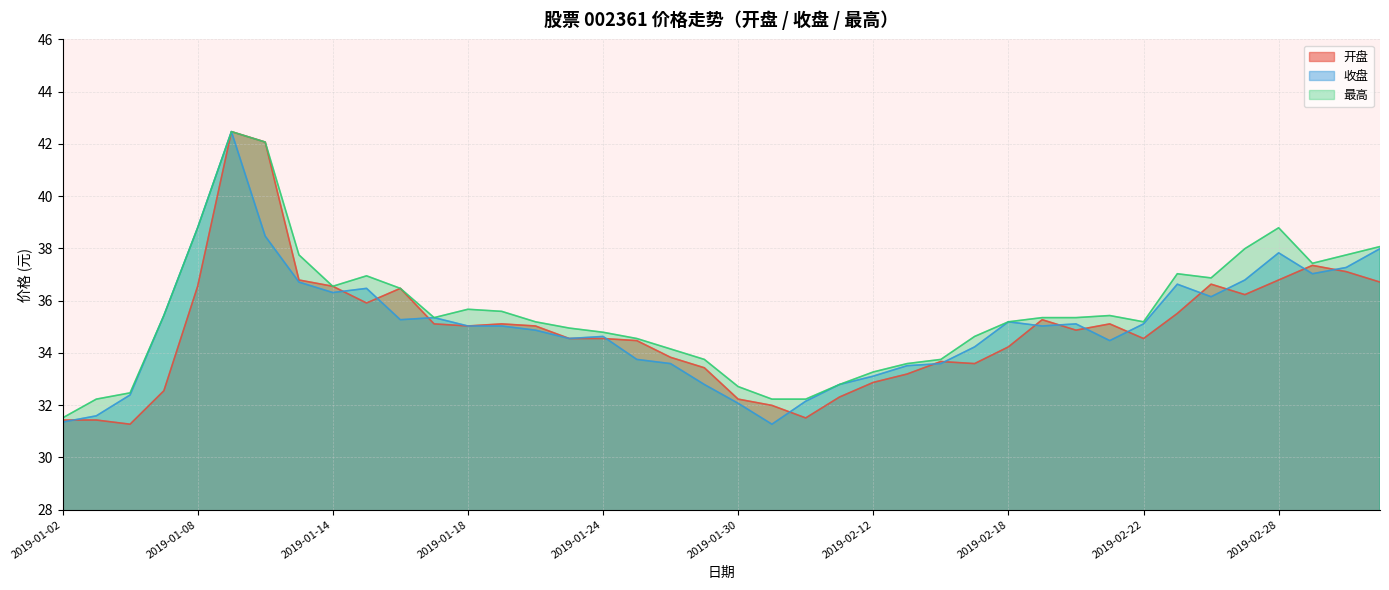

How many lines are shown in the chart?

3